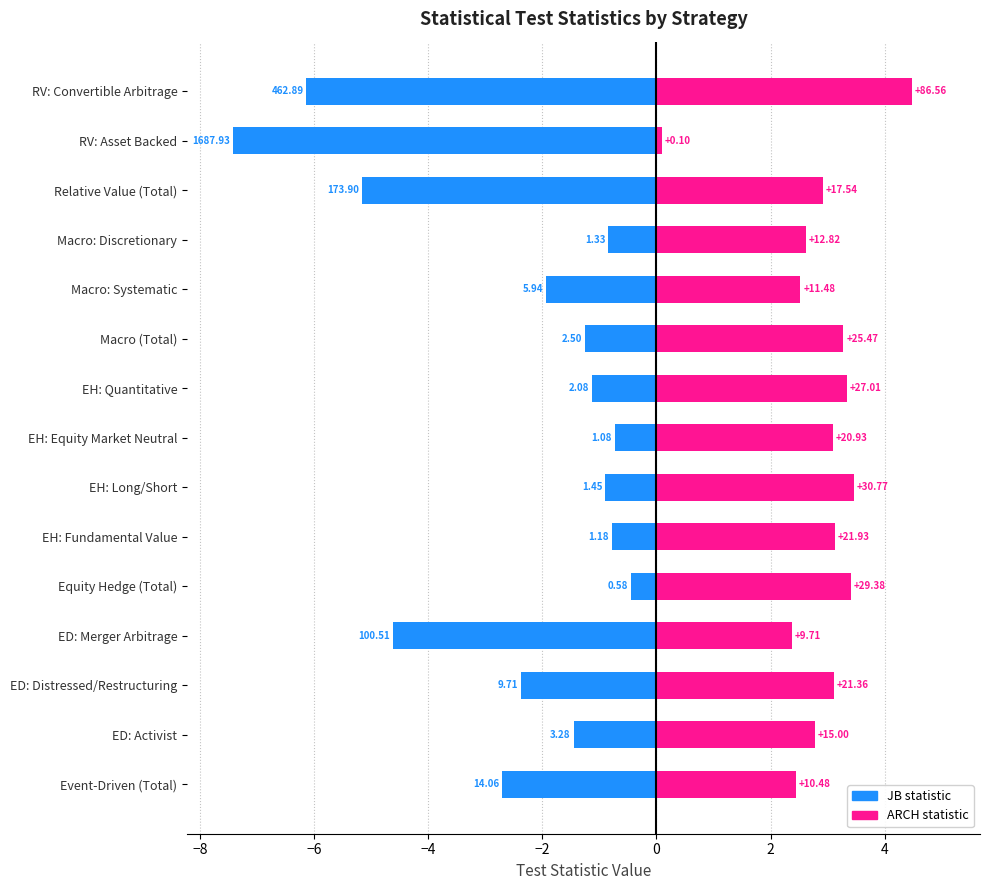

Rank the series by their average value, from highest to lowest.

ARCH statistic, JB statistic